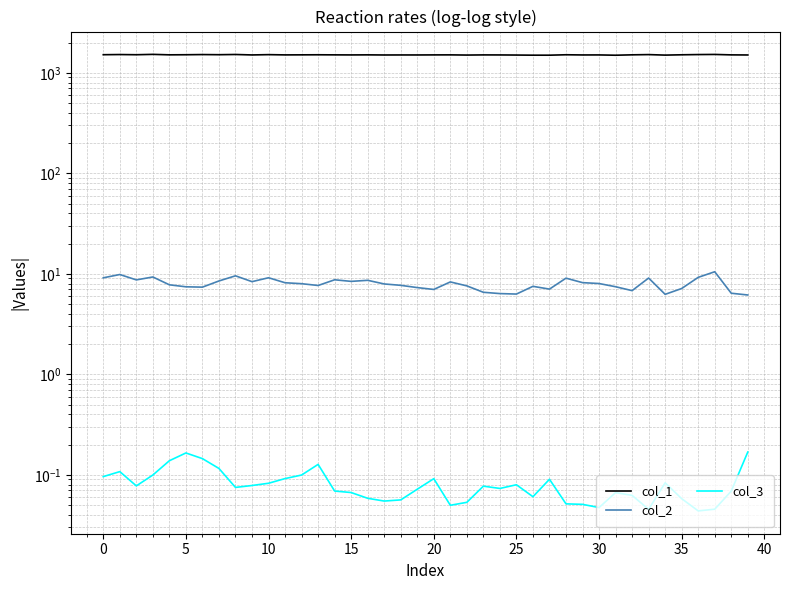

What value does the col_3 series have at 24?

0.1